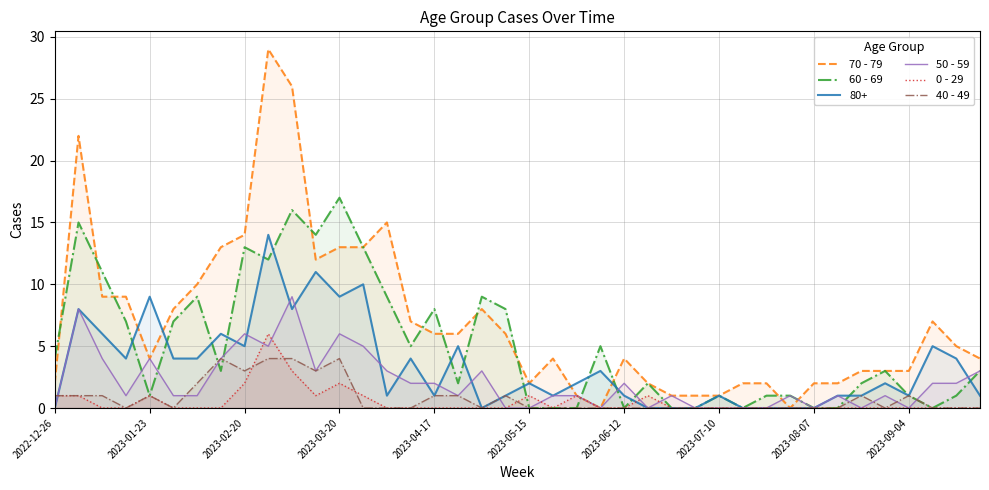

Does the chart have visible grid lines?

Yes